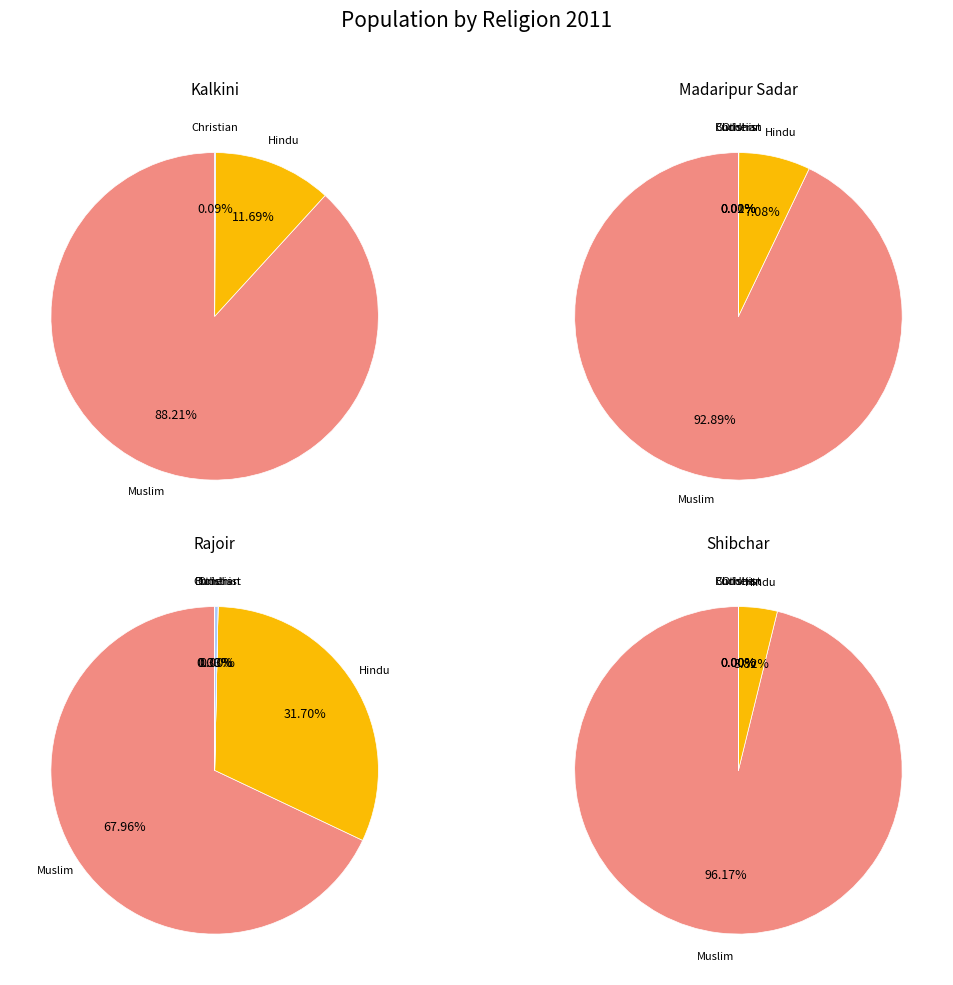

What percentage is the Muslim slice, to the nearest percent?

96%